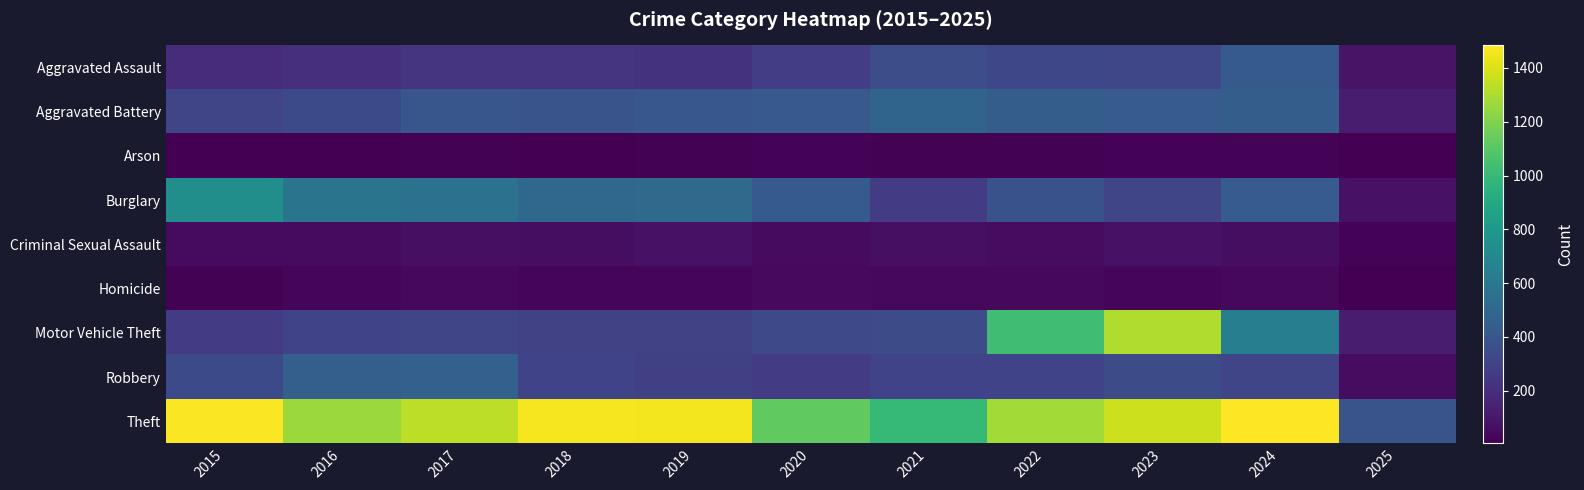

What is the difference between the highest and lowest values at 2015?

1465